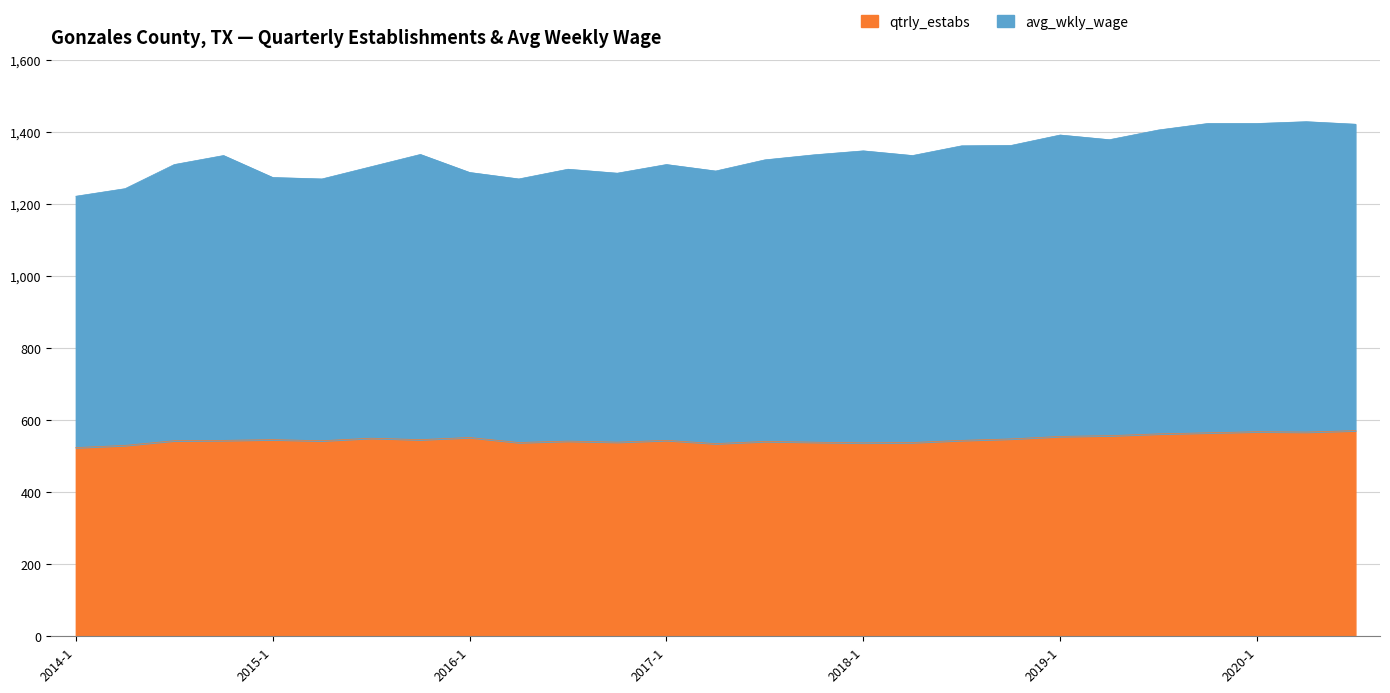

How many data points in avg_wkly_wage are less than 1335?

13